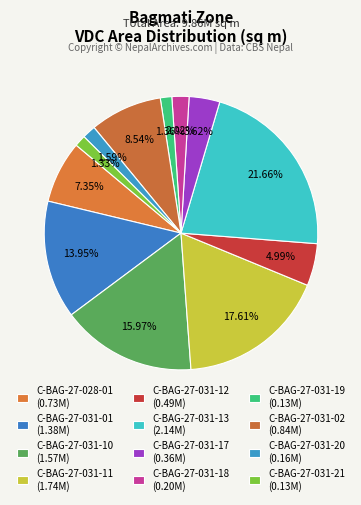

How many slices are in this pie chart?

12